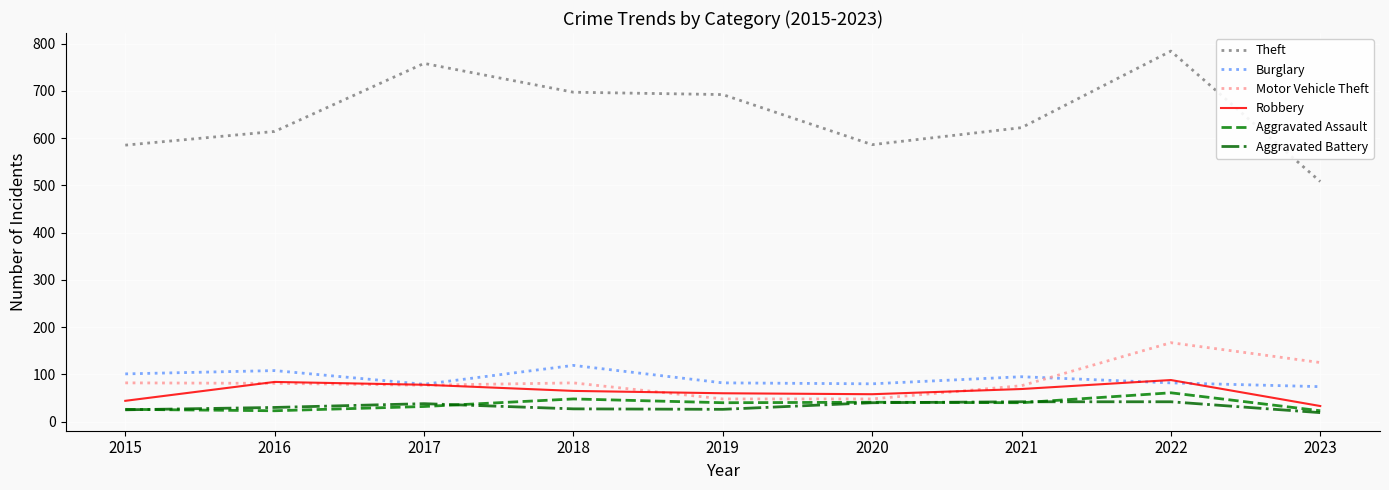

Is the value of Robbery at 2019 greater than the value of Aggravated Battery at 2015?

Yes